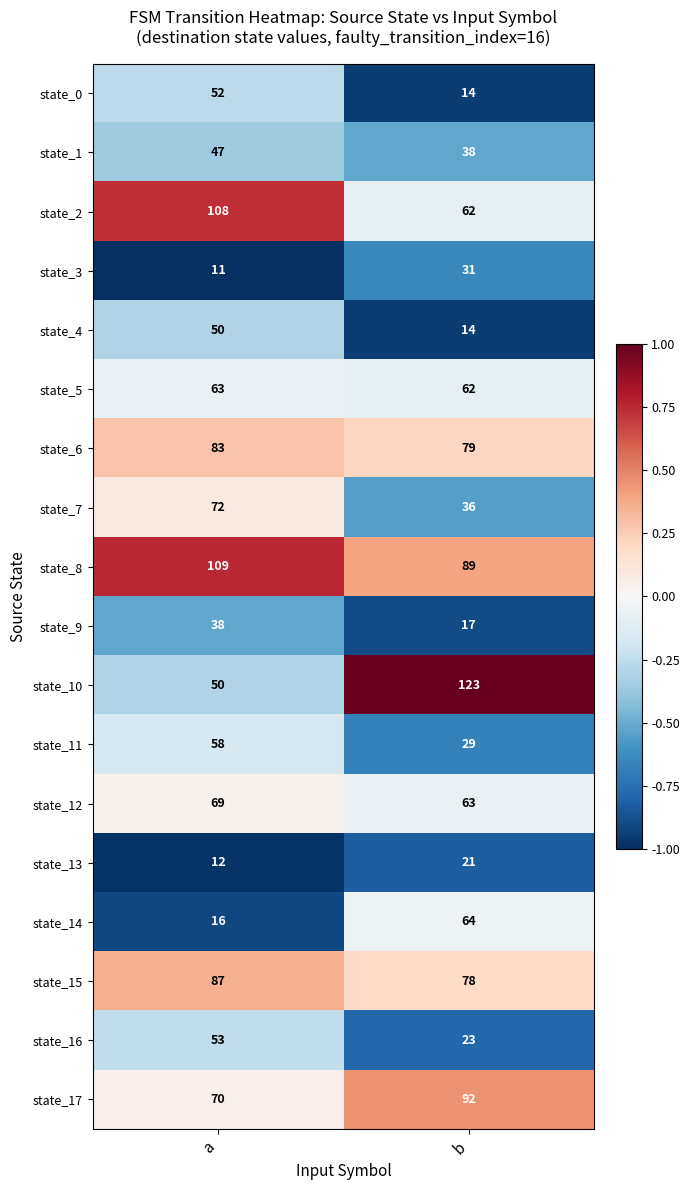

What is the difference between the maximum and minimum values in the state_12 series?

6